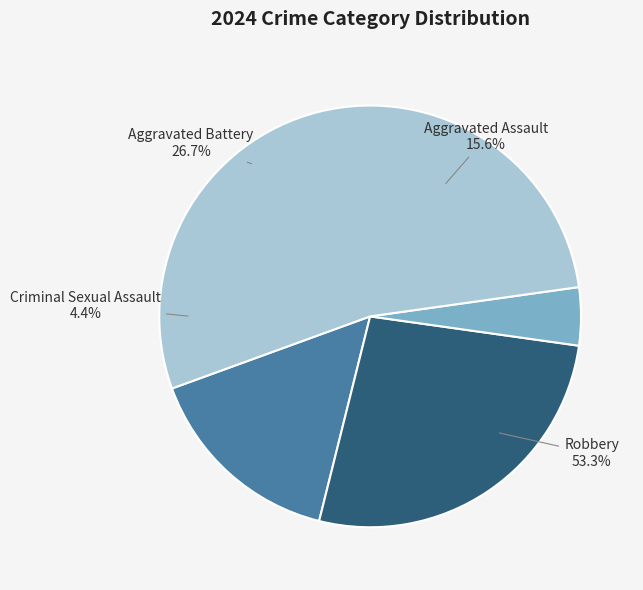

To the nearest percent, what is the difference between the Aggravated Assault and Robbery slice percentages?

38%